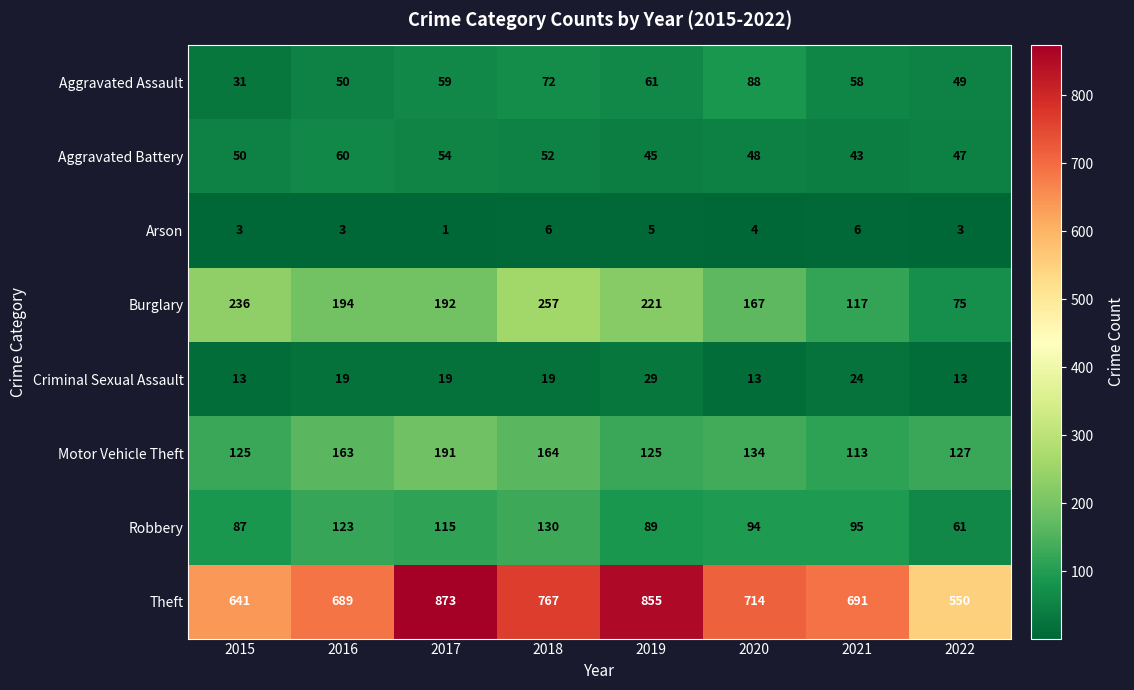

What is the average value of the Arson series?

4